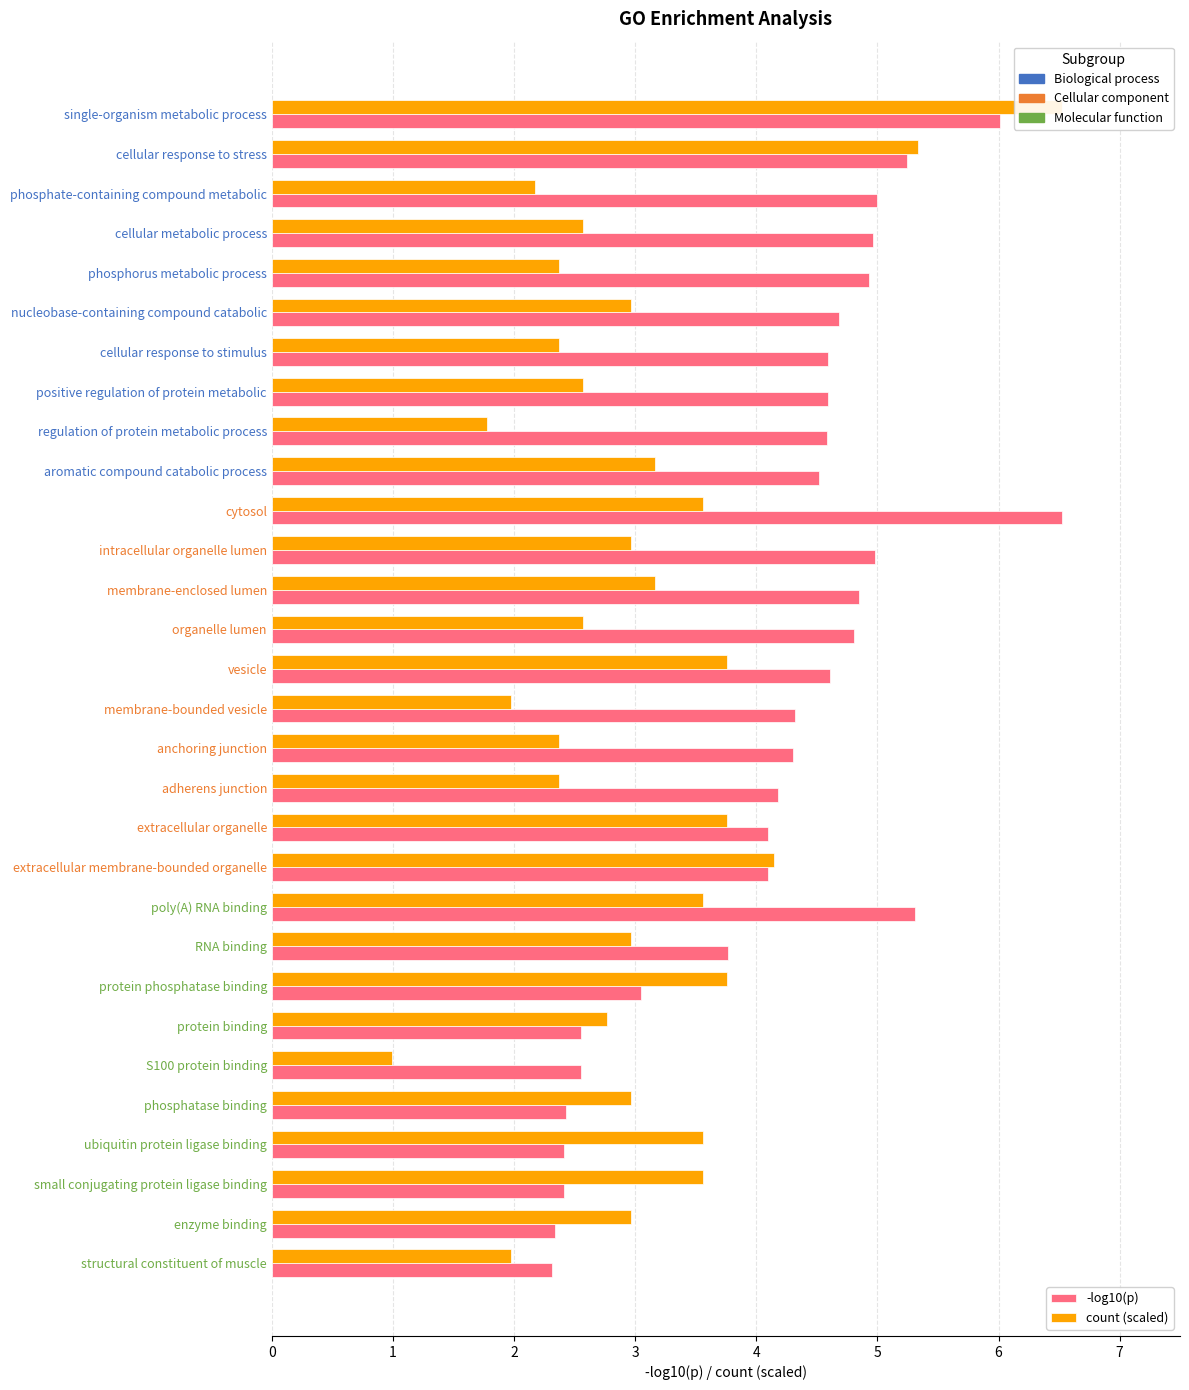

What is the total value across all series at extracellular organelle?

7.9